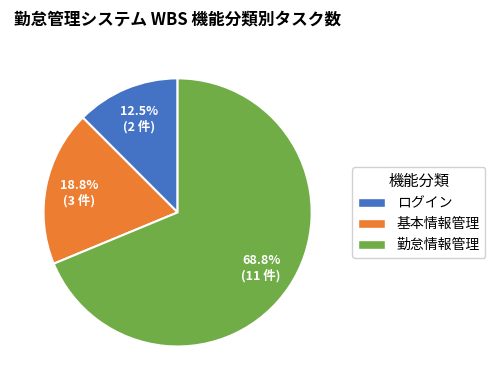

Is 基本情報管理 the majority of the pie?

No